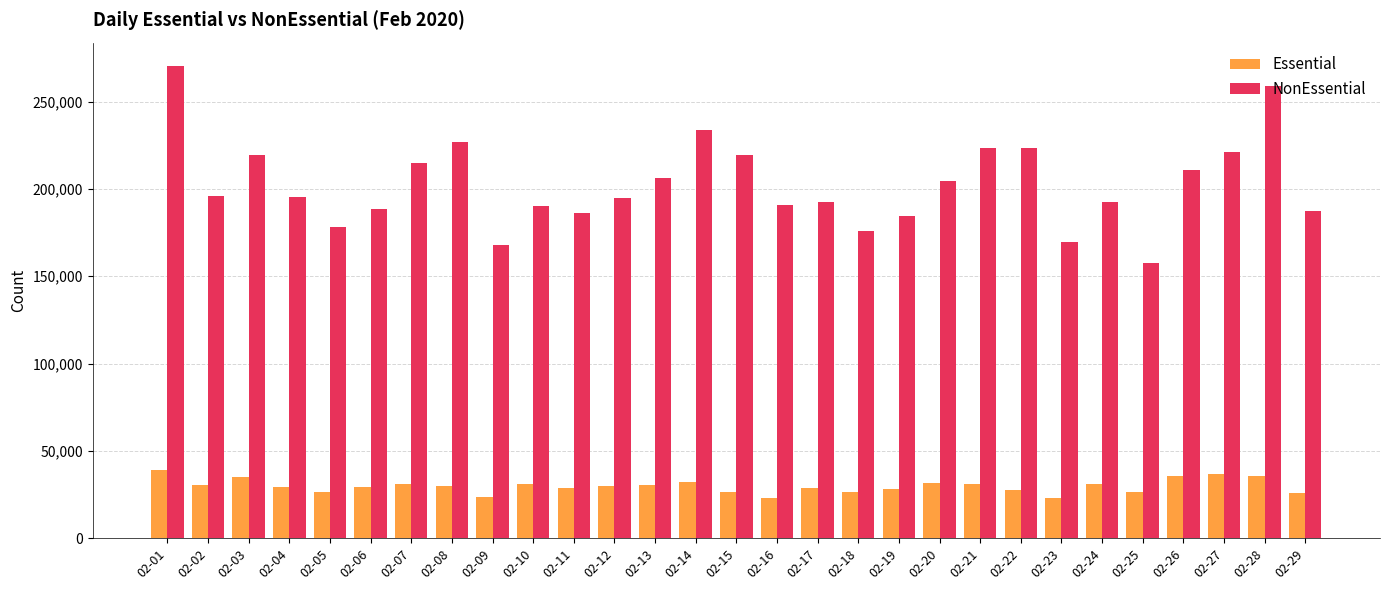

Which category has the highest value across all series?

02-01